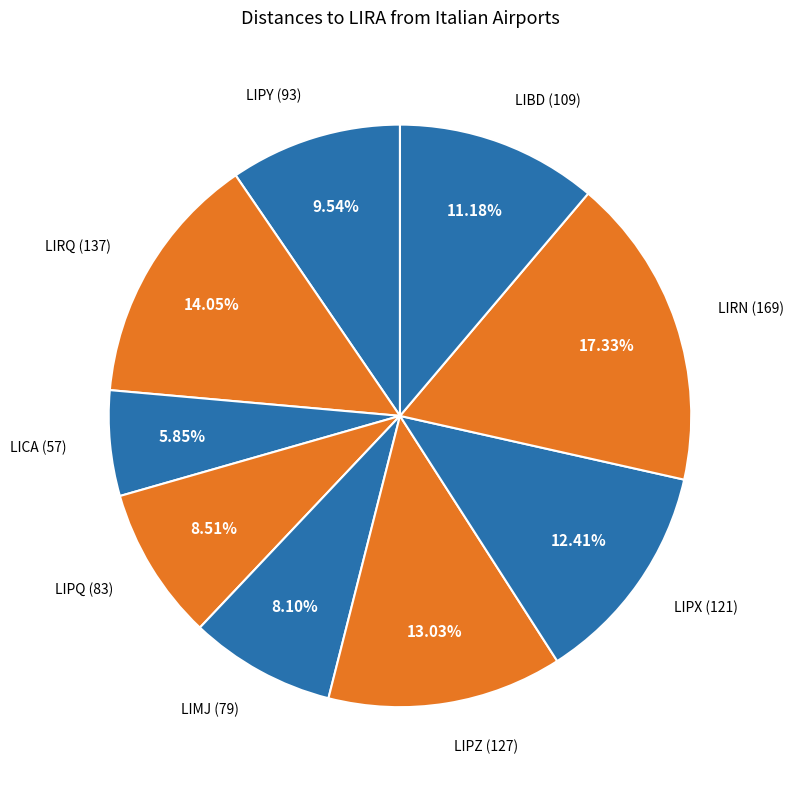

How many segments does this pie chart have?

9